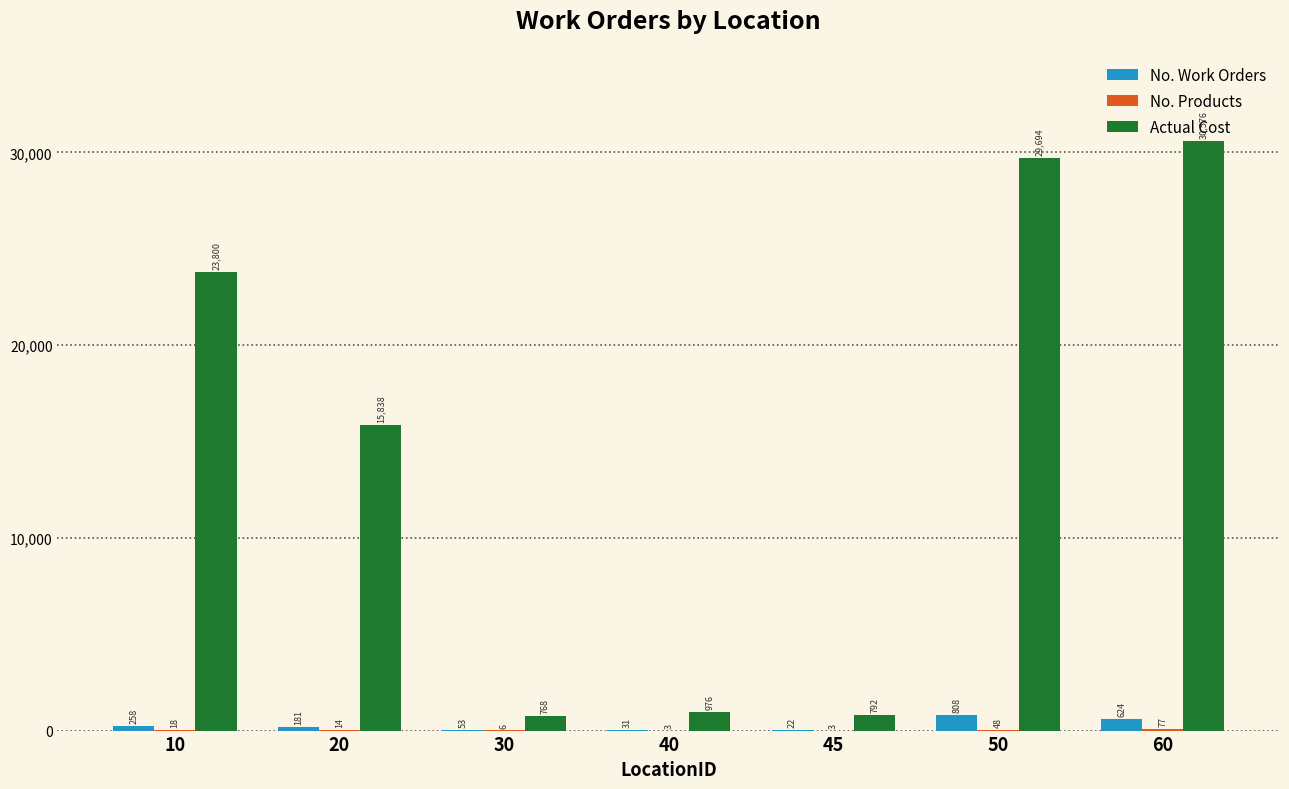

Between 10 and 50, which series saw the biggest shift?

Actual Cost